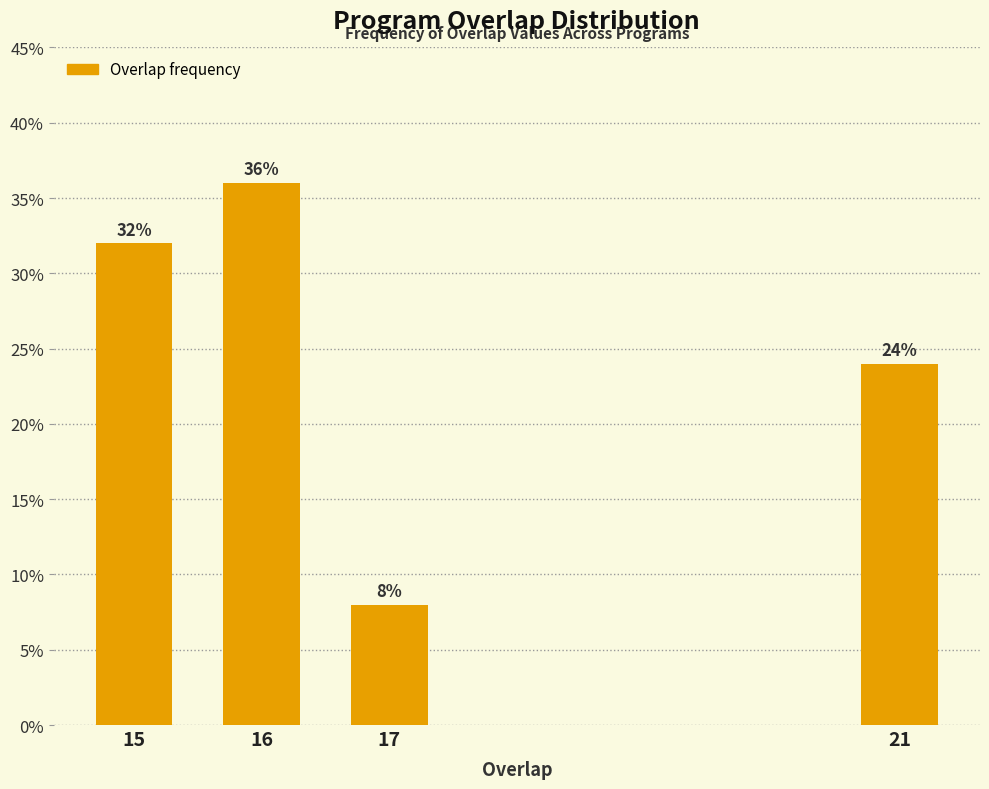

Reading right to left, what are all the values shown in this chart?

24	8	36	32